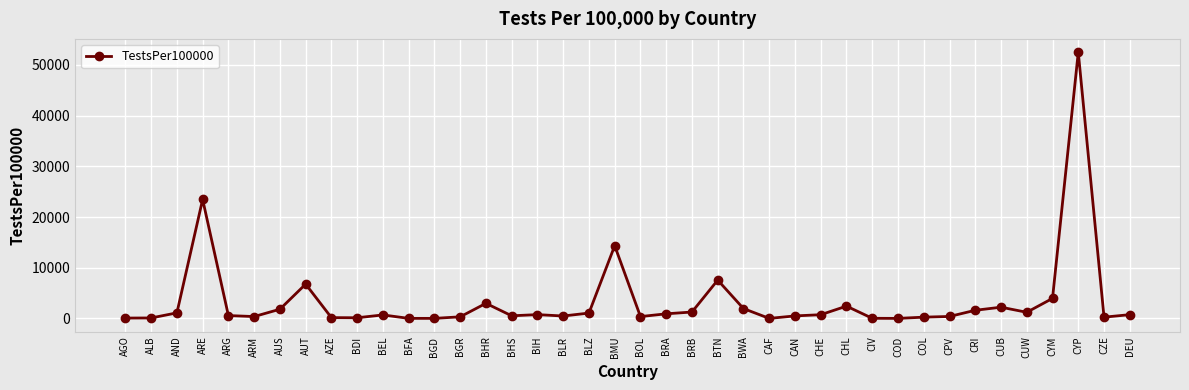

What is the change in value from AZE to CHL?

+2267.4